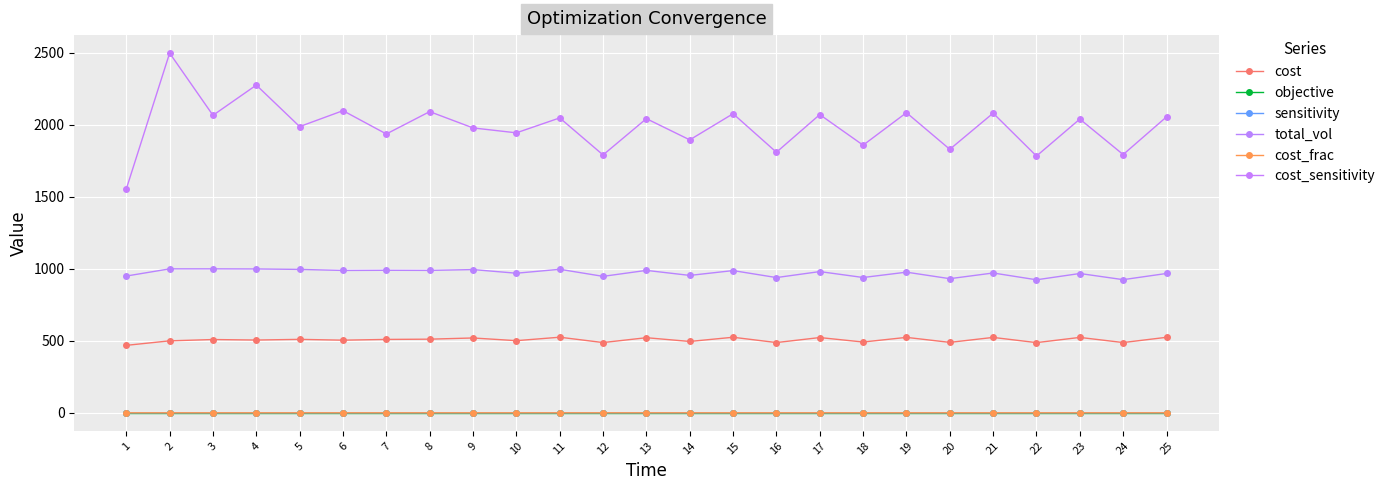

How many lines are shown in the chart?

6